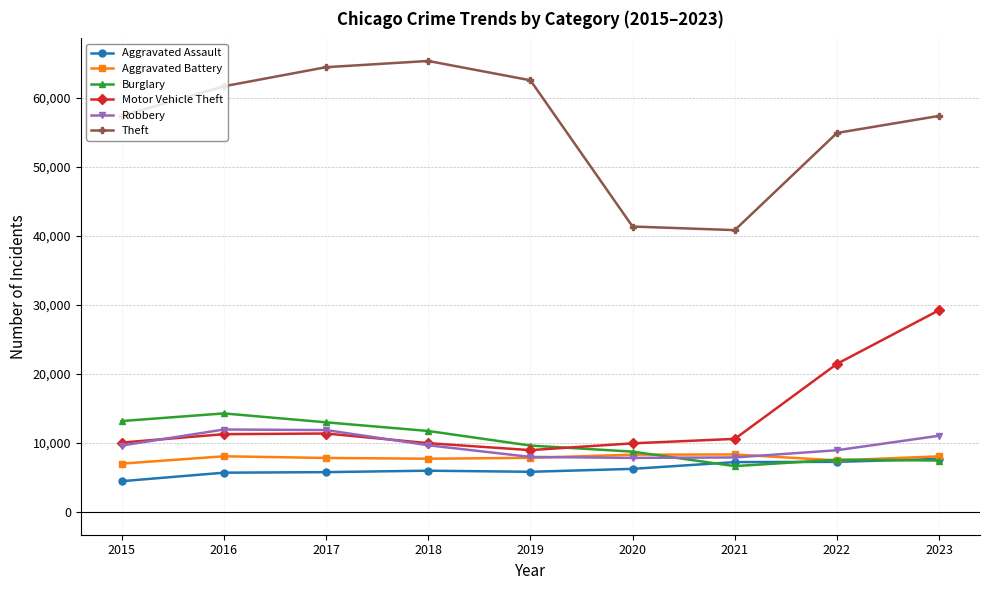

What is the approximate value of Burglary at 2020, to the nearest 50?

8750